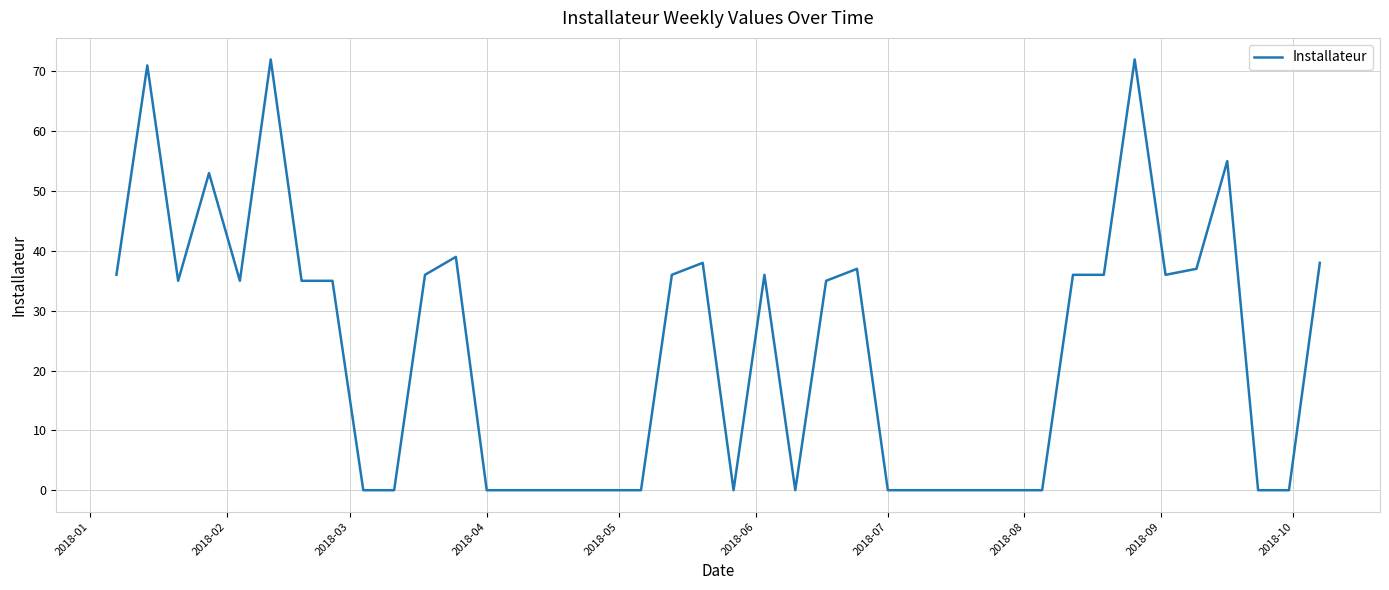

What is the maximum value shown in the chart?

72